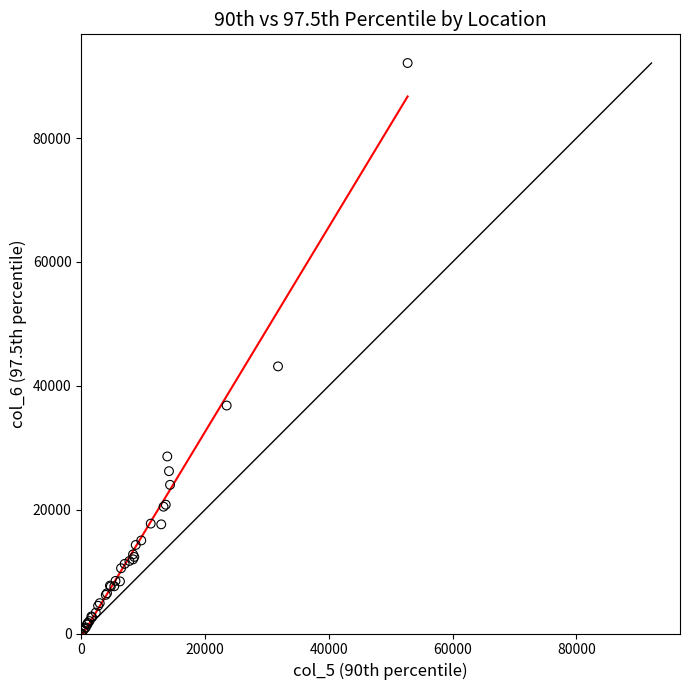

What Y value in the scatter plot is closest to 46062?

43133.2